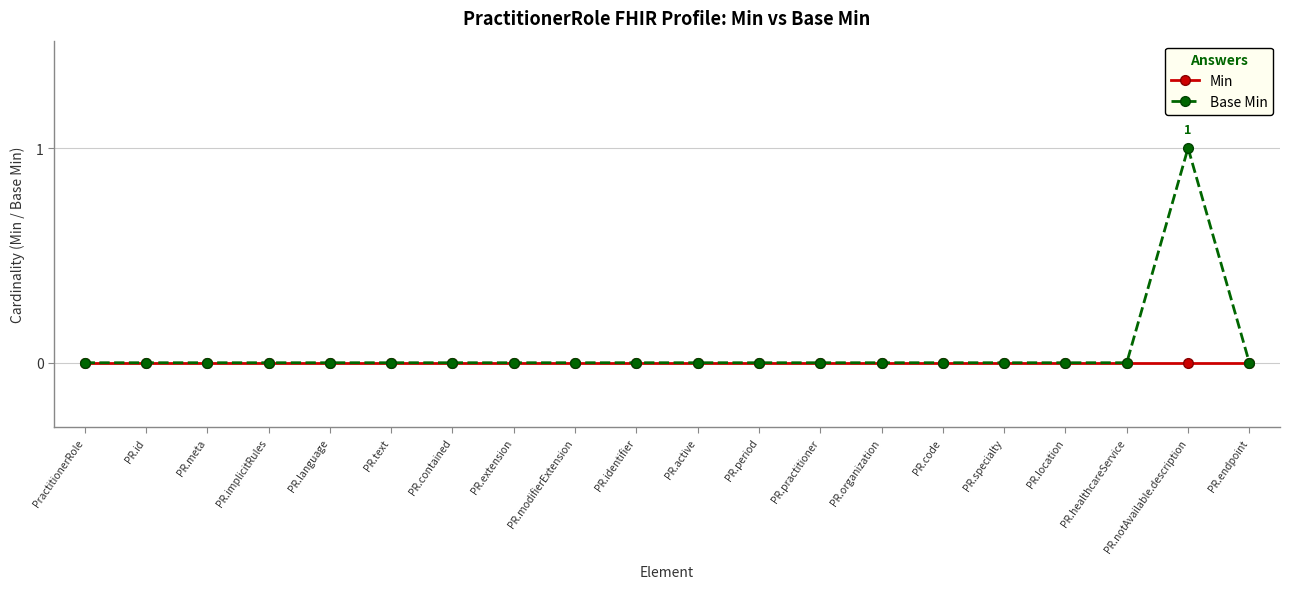

At which category is the sum across all series the highest?

PR.notAvailable.description